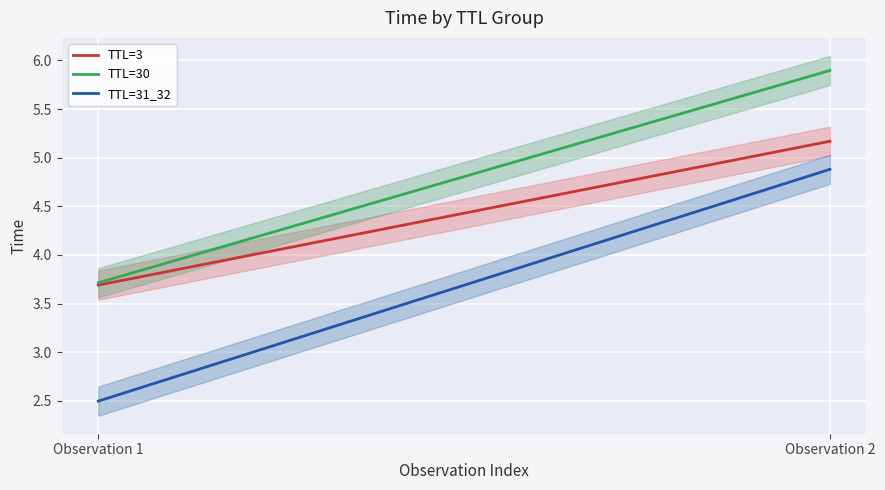

What are all the series names shown in the legend?

TTL=3, TTL=30, TTL=31_32